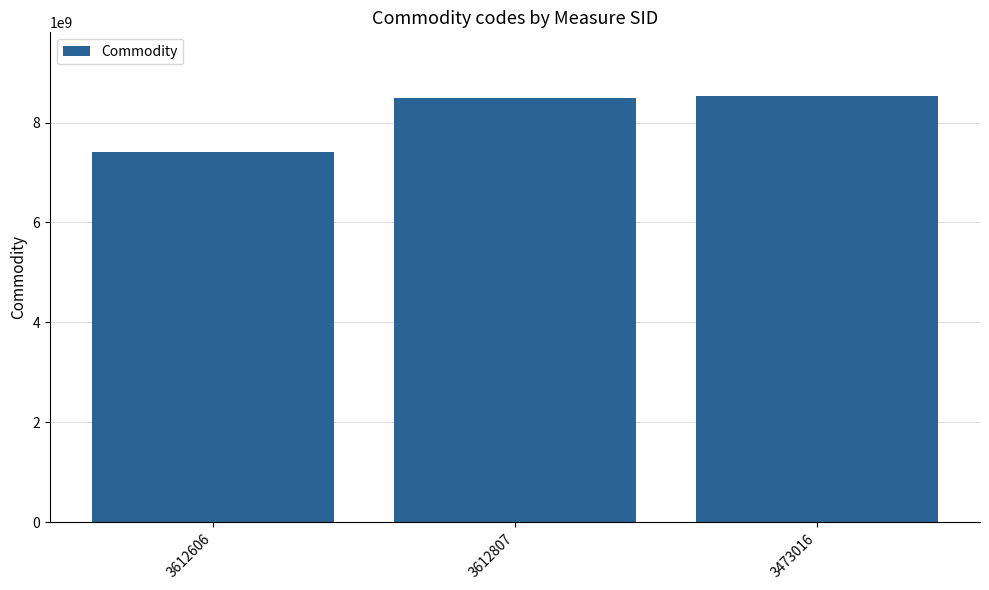

What is the maximum value shown in the chart?

8526912020